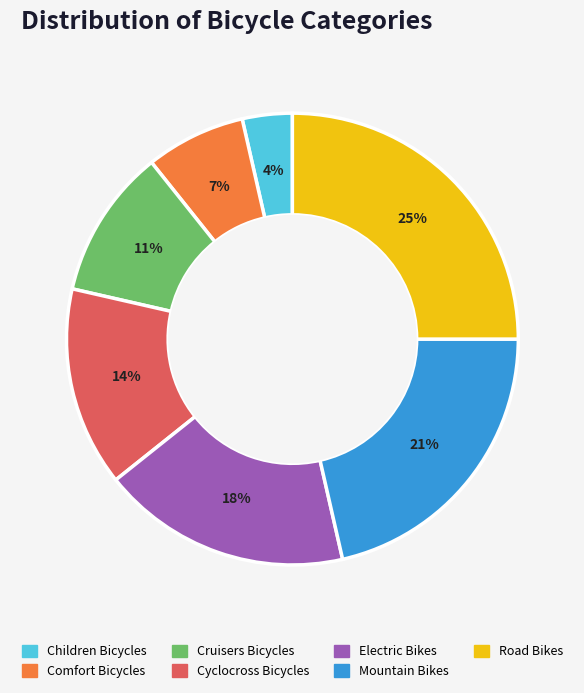

To the nearest percent, what portion does Cyclocross Bicycles represent?

14%